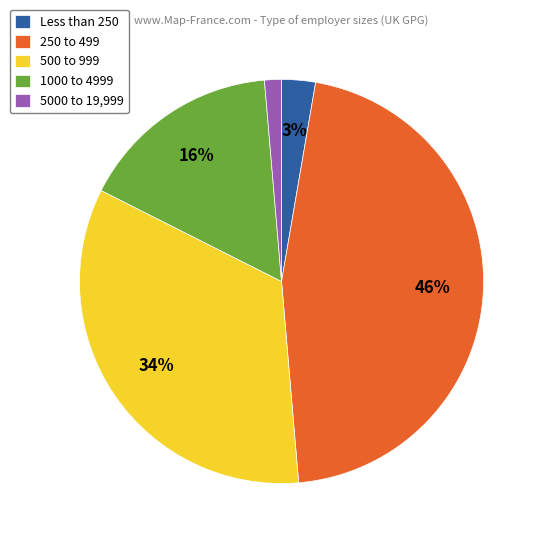

True or false: 250 to 499 accounts for 52% of the total.

False